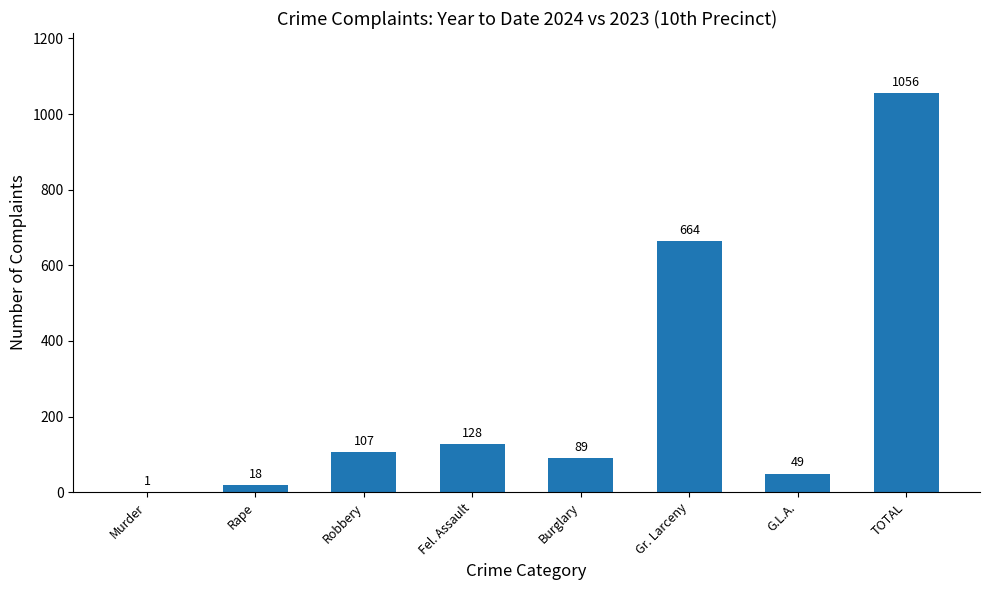

Is it true that the value at Burglary is 89?

True